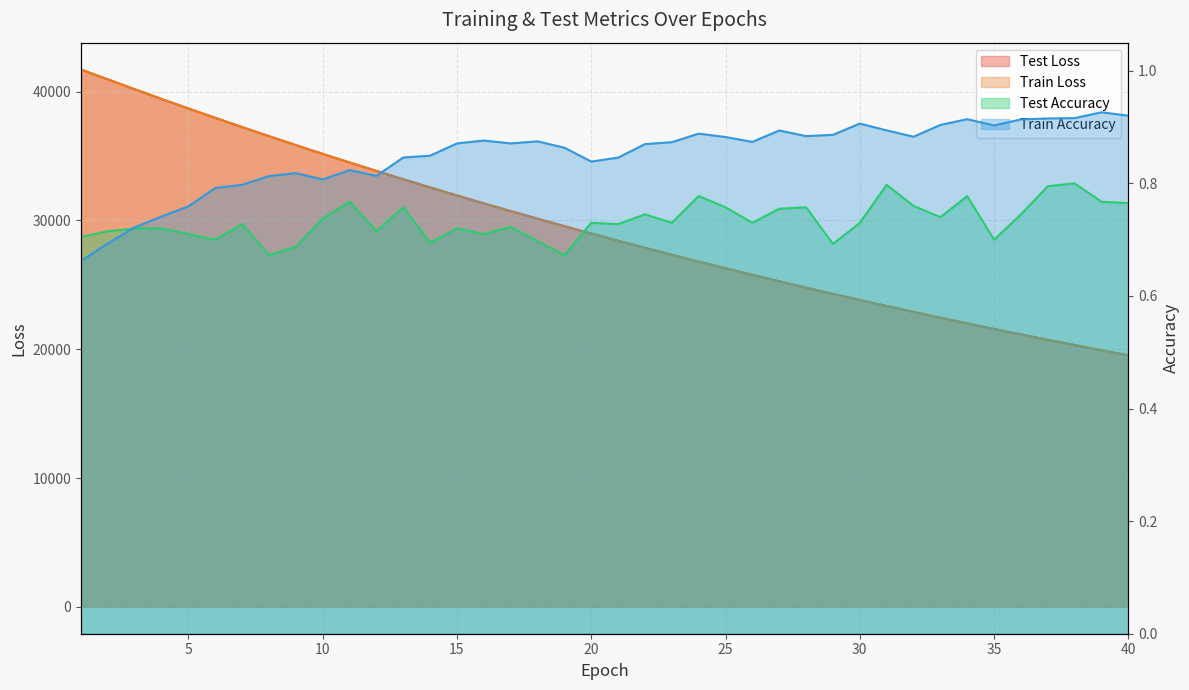

What is the maximum value for test_accuracy?

0.8